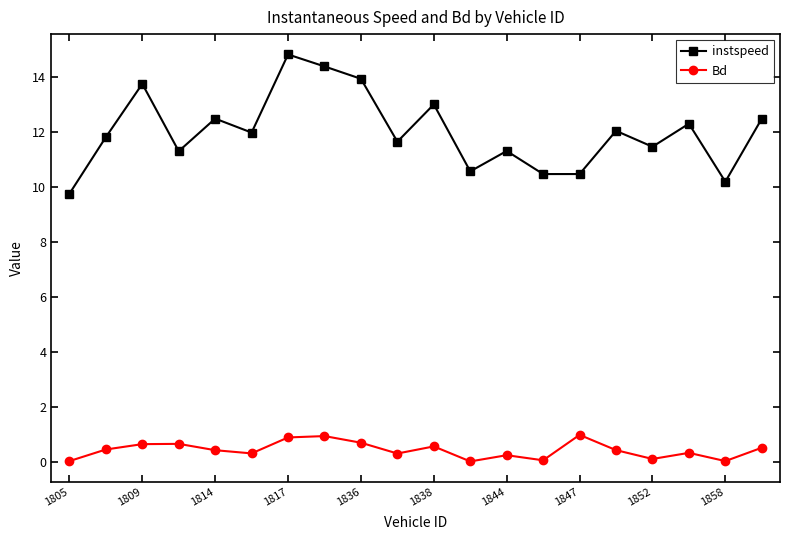

What is the maximum value for instspeed?

14.8